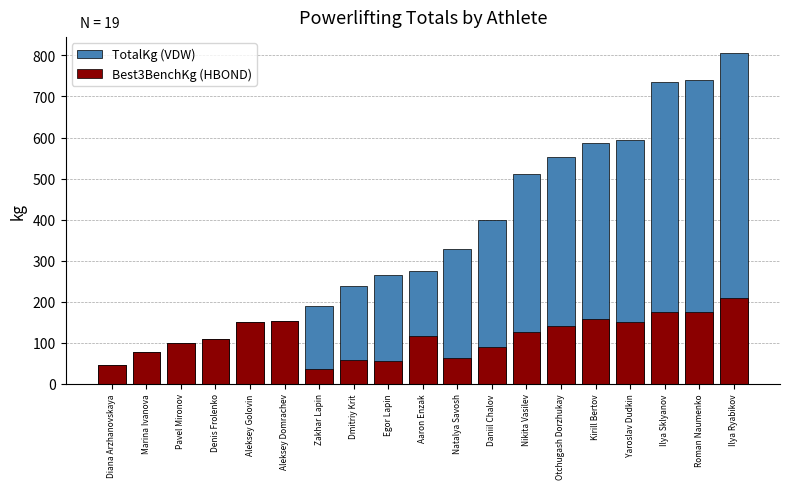

What are all the series names shown in the legend?

TotalKg (VDW), Best3BenchKg (HBOND)